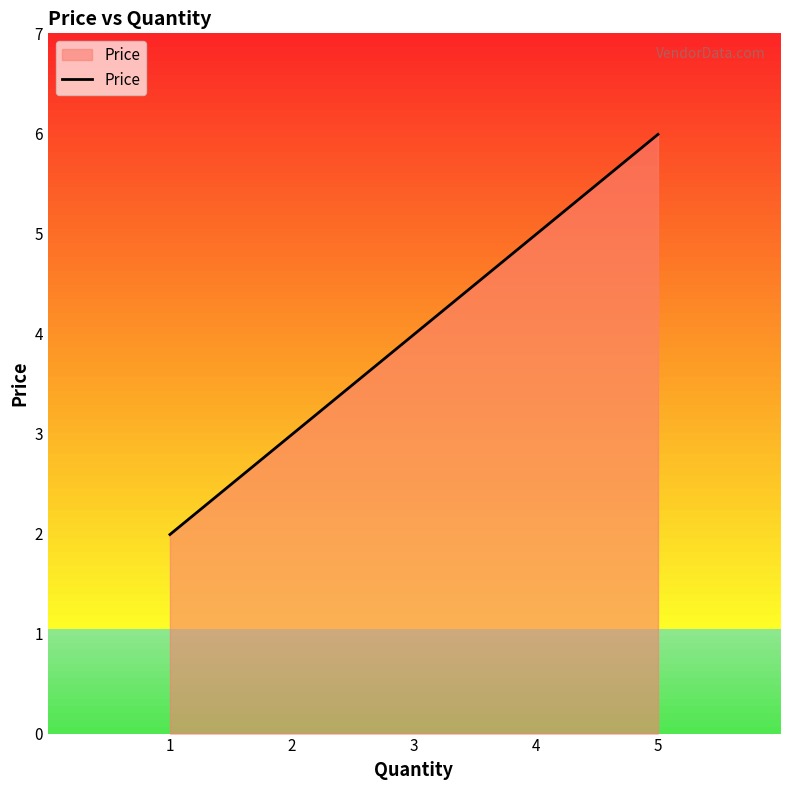

Is it true that the value at 5 is 6.0?

True